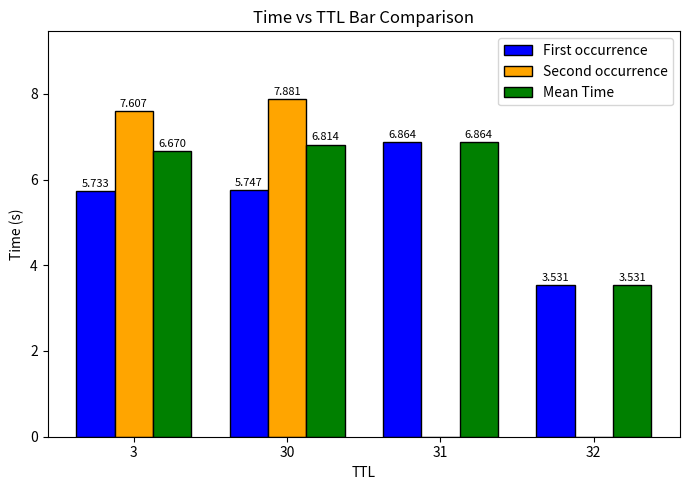

Where does the First occurrence series first go above 5?

3